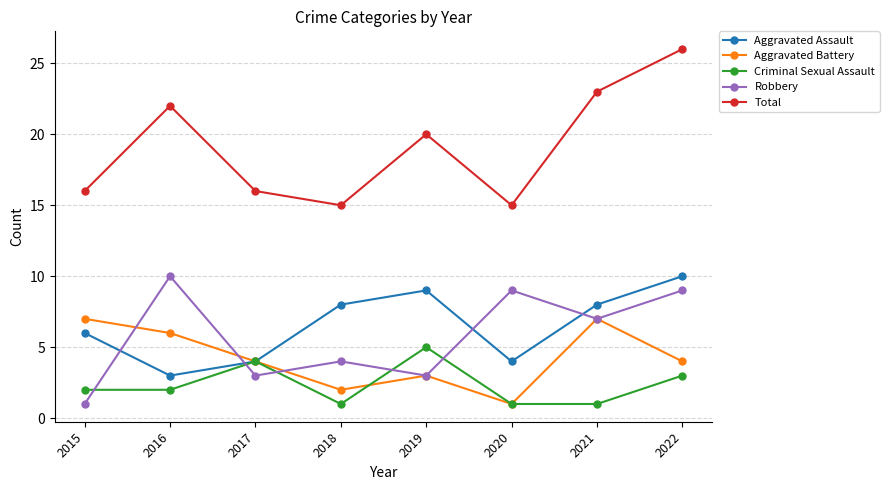

Where is the first local maximum for Robbery?

2016